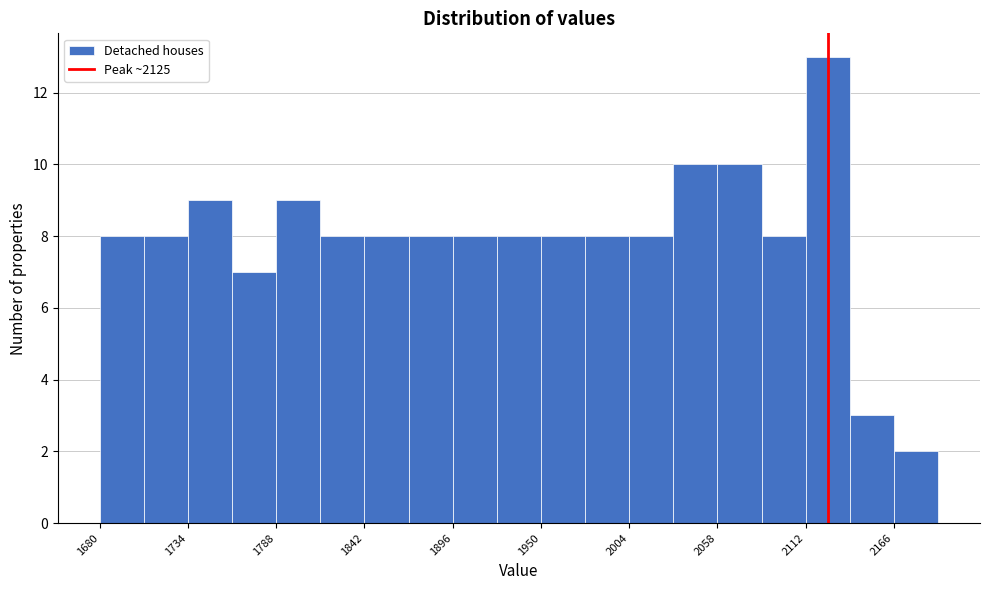

Around what value on the x-axis is the tallest bar? Give the approximate position of its centre, as read against the axis.

2130